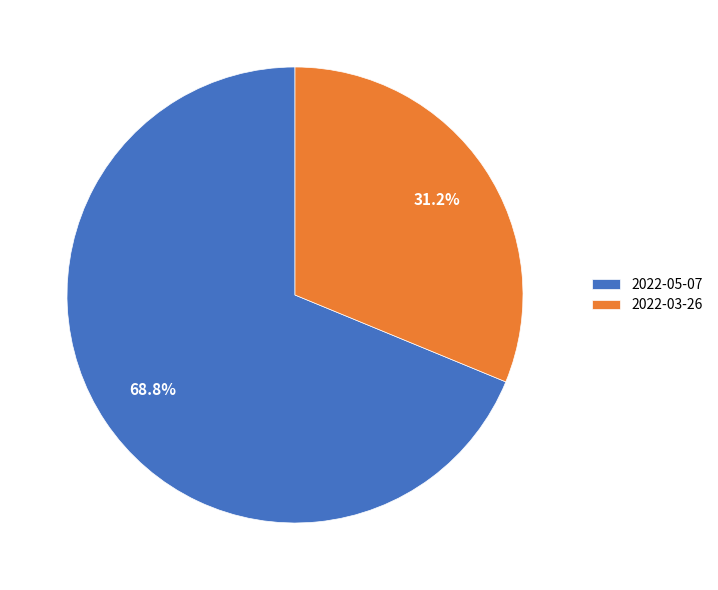

What percentage do 2022-05-07 and 2022-03-26 together represent?

100.0%